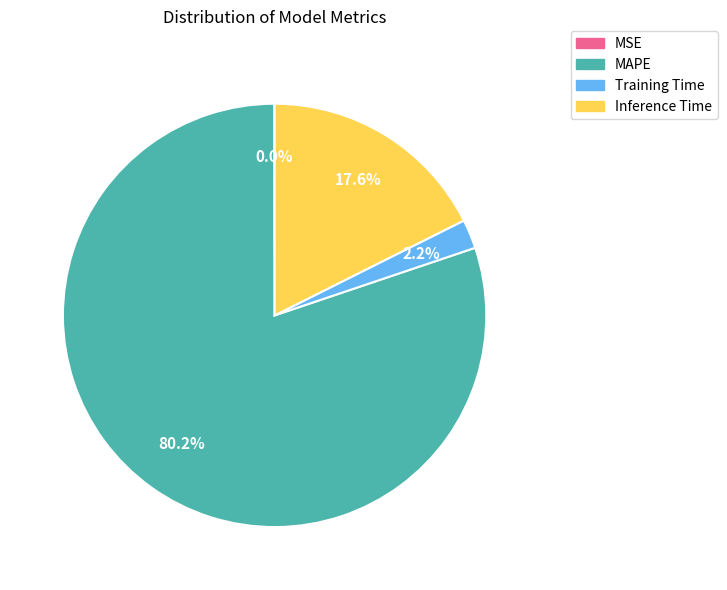

What is the largest slice in the pie chart?

MAPE